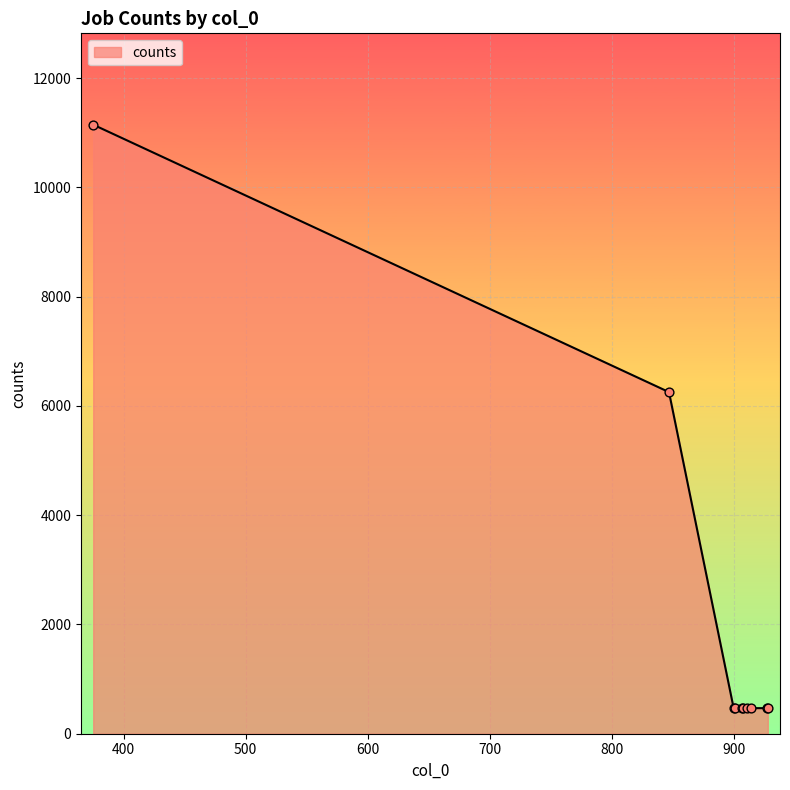

What is the greatest value displayed?

11146